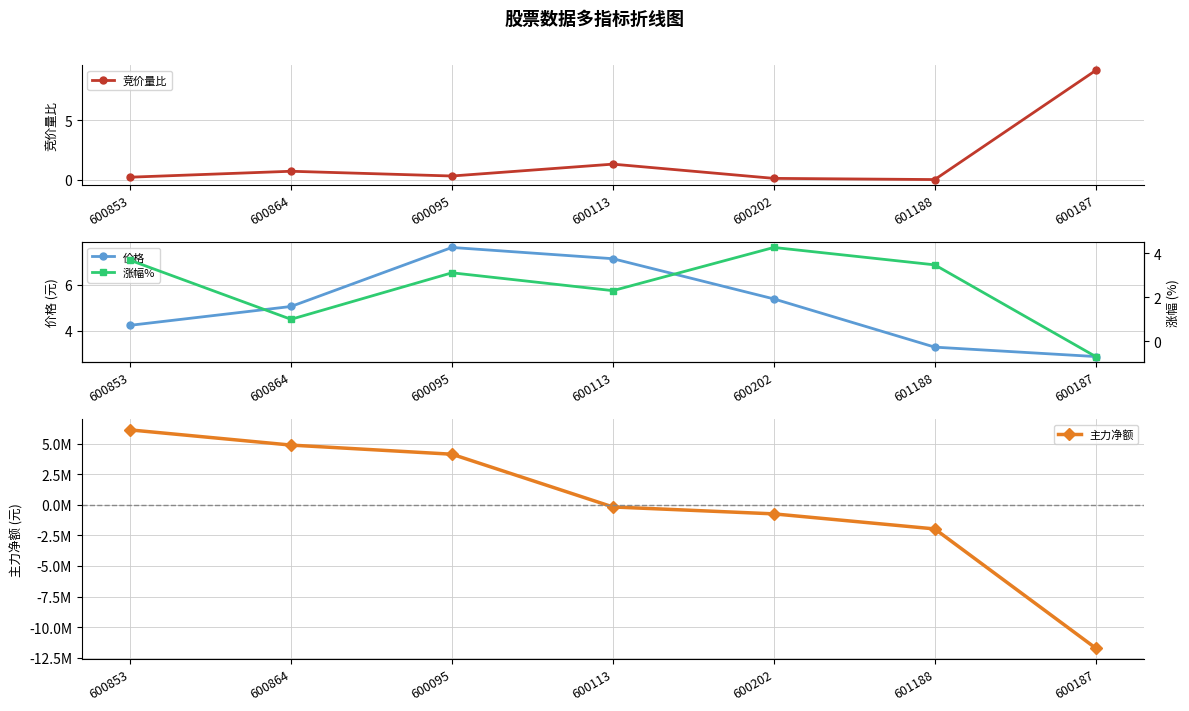

How many times do 涨幅% and 主力净额 cross each other?

1